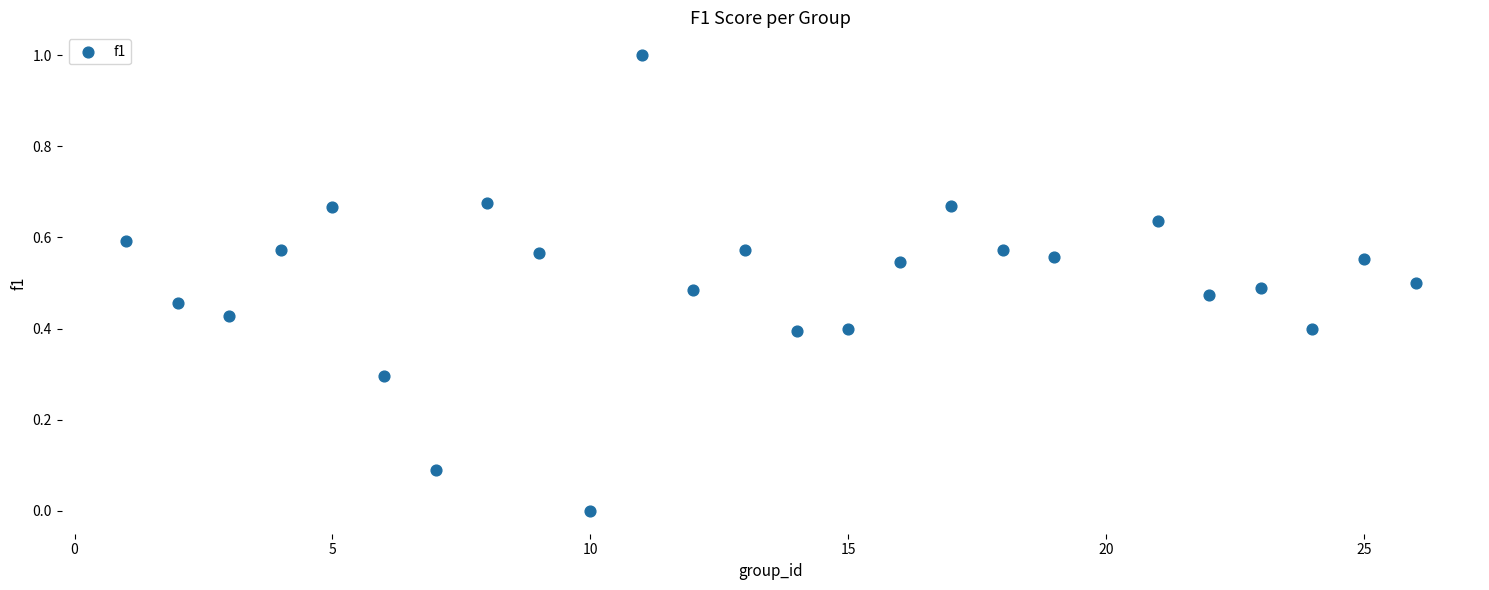

What is the range of Y values (max minus min)?

1.0